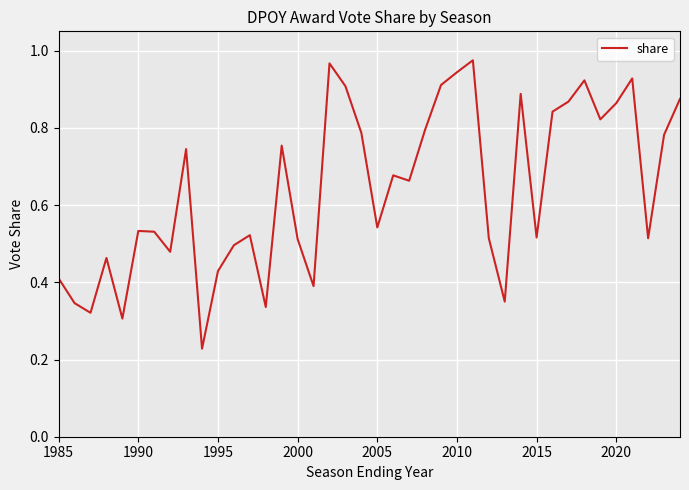

How many lines are shown in the chart?

1